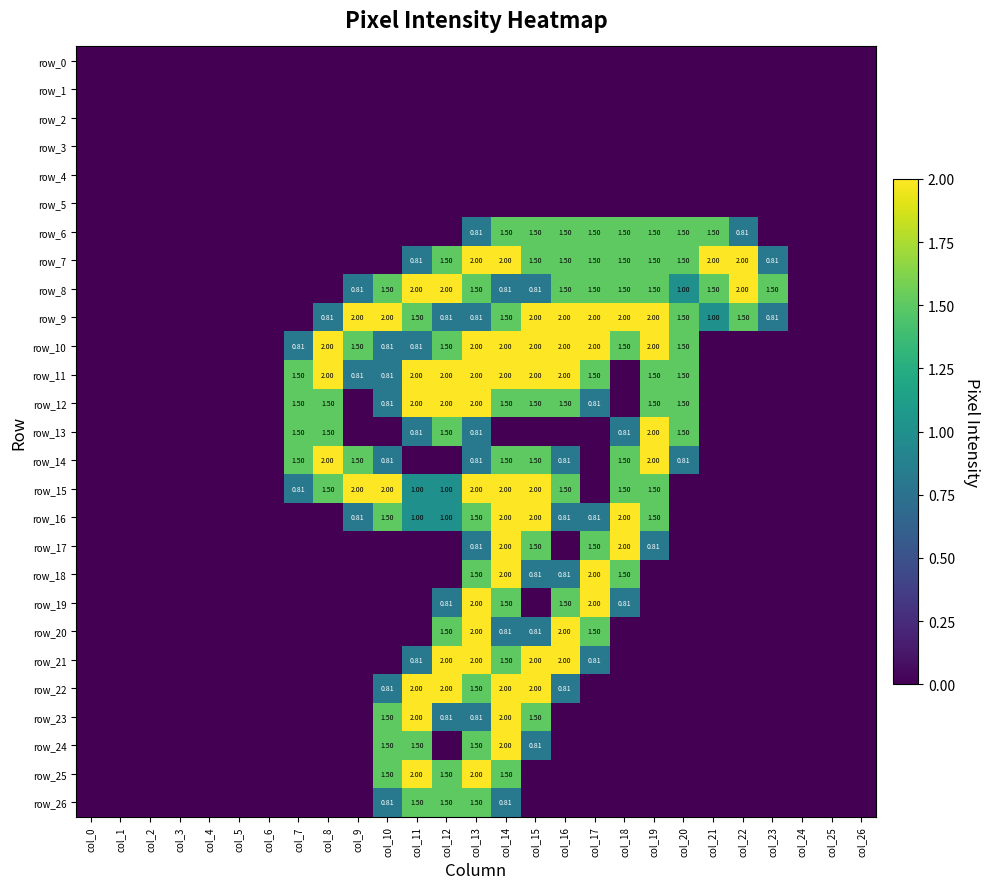

What is the total value across all series at col_8?

11.3